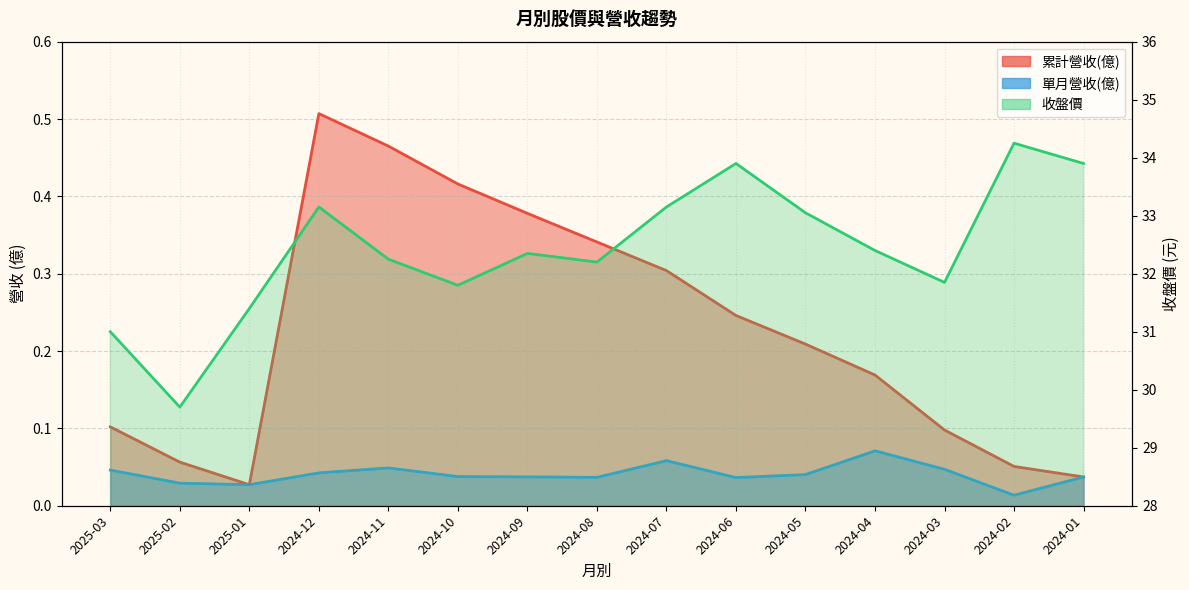

What is the total value across all series at 2024-02?

34.3